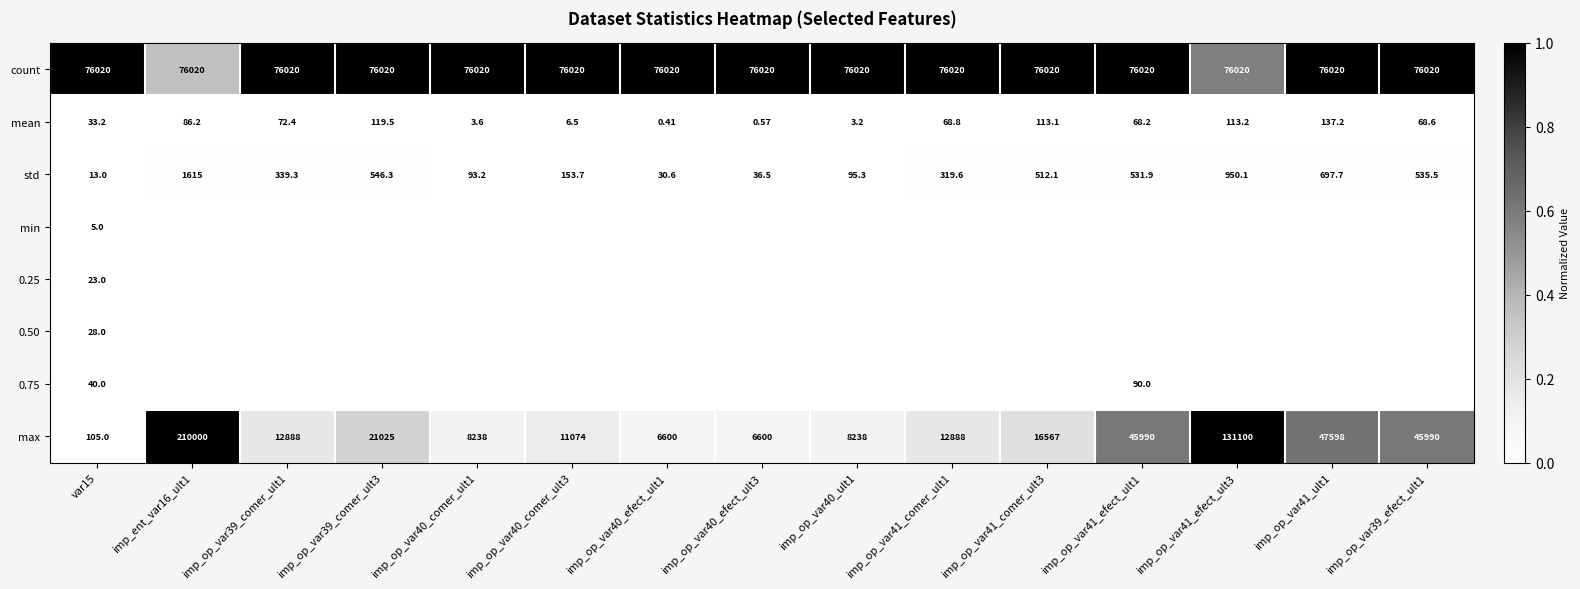

At how many categories does at least one series exceed 0?

15